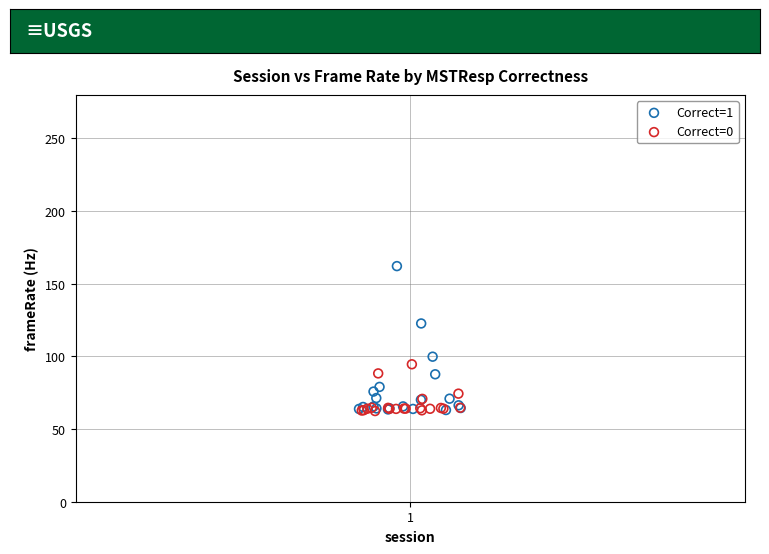

Which series has the largest Y range (max minus min)?

Correct=1